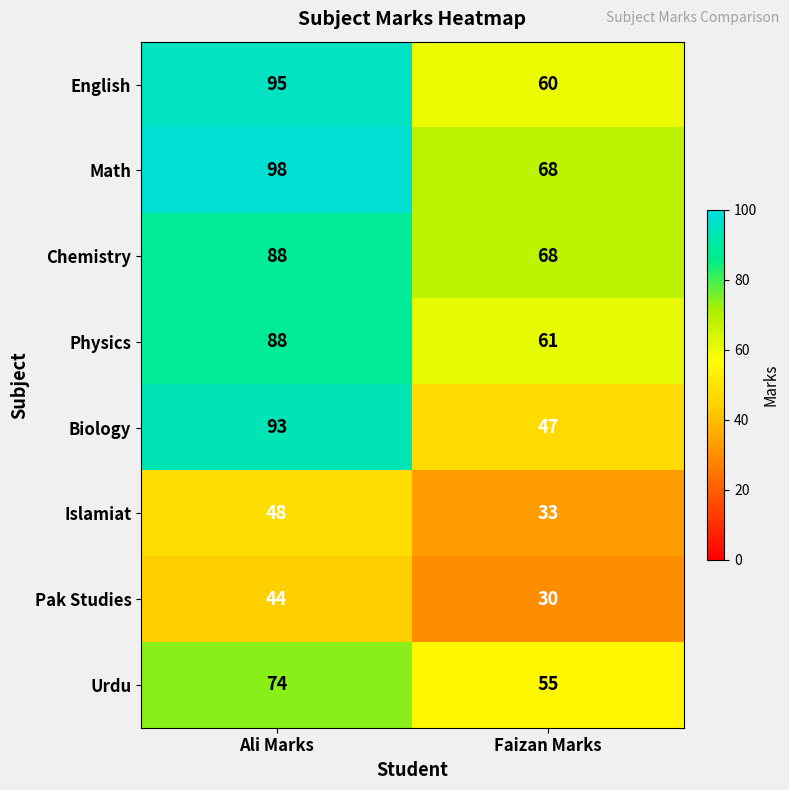

Reading left to right, what are all the values shown in this chart?

English: Ali Marks=95	Faizan Marks=60
Math: Ali Marks=98	Faizan Marks=68
Chemistry: Ali Marks=88	Faizan Marks=68
Physics: Ali Marks=88	Faizan Marks=61
Biology: Ali Marks=93	Faizan Marks=47
Islamiat: Ali Marks=48	Faizan Marks=33
Pak Studies: Ali Marks=44	Faizan Marks=30
Urdu: Ali Marks=74	Faizan Marks=55